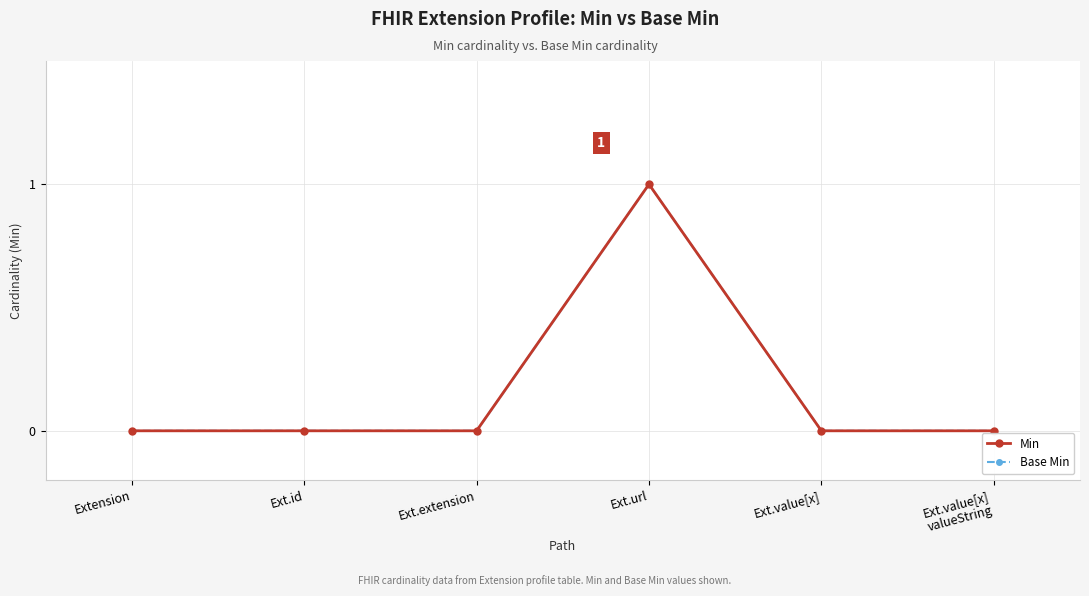

Rank the series by their maximum value, from highest to lowest.

Min, Base Min